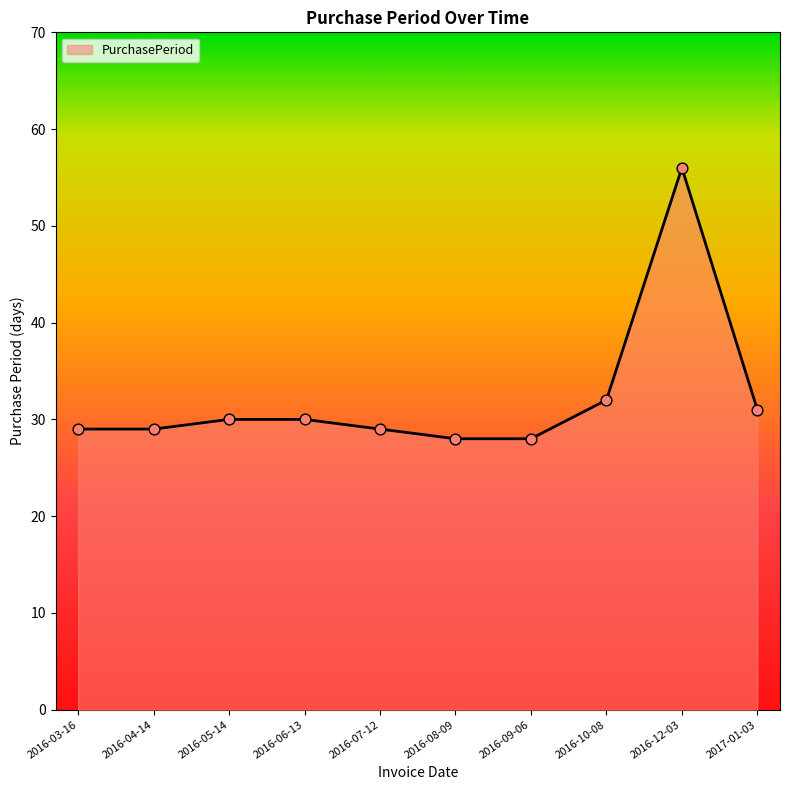

Which has a higher value, 2016-10-08 or 2016-06-13?

2016-10-08